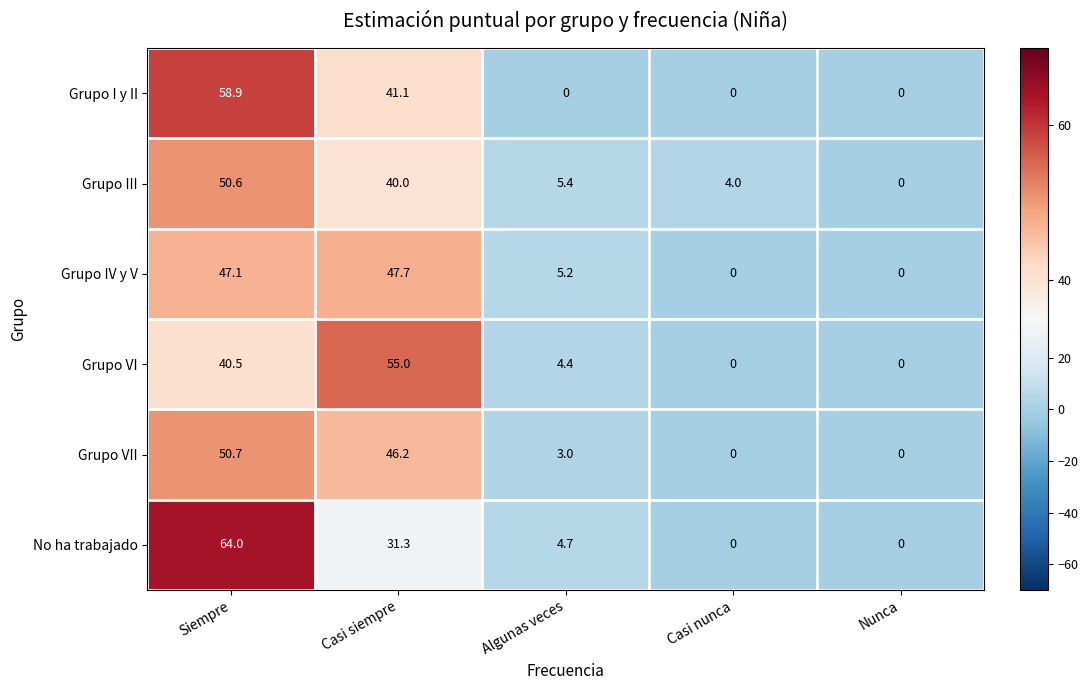

Where does the Grupo IV y V series first go above 5?

Siempre